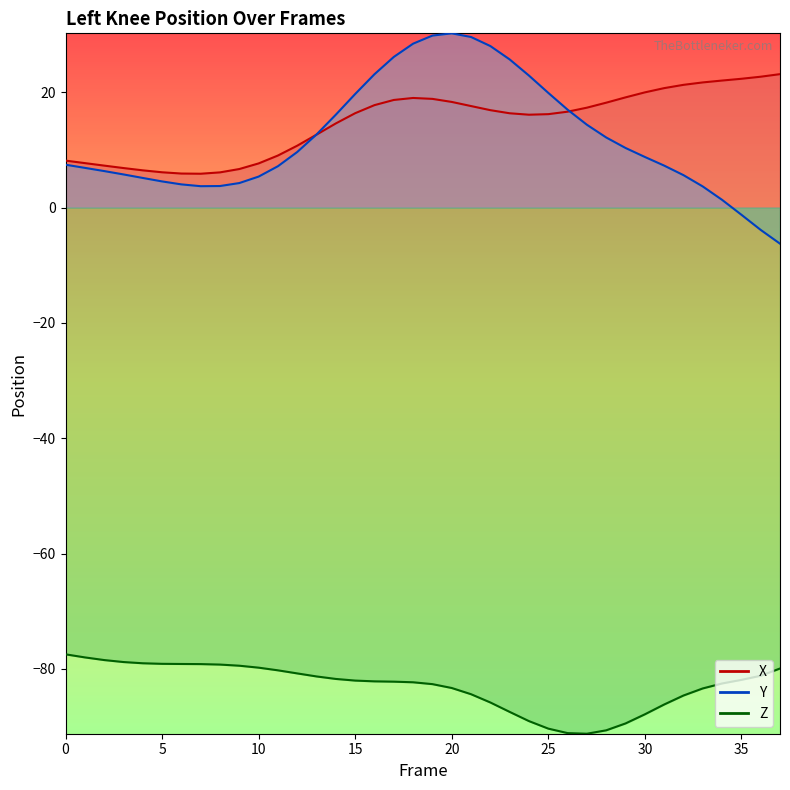

At which category is the sum across all series the highest?

19